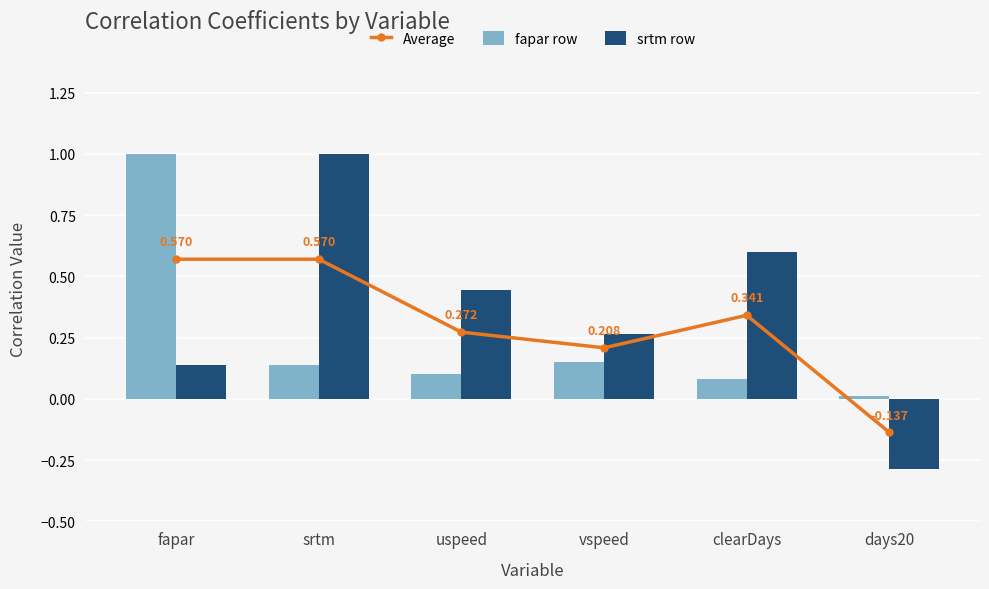

At which category is the sum across all series the highest?

fapar